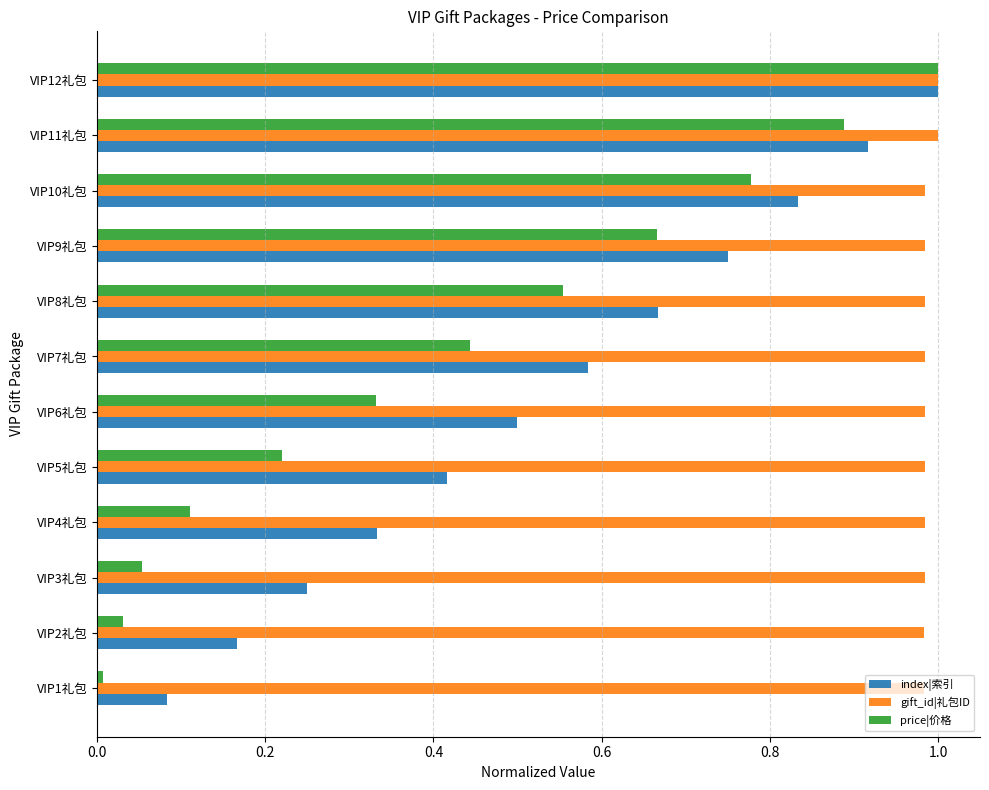

Rank the series by their average value, from highest to lowest.

gift_id|礼包ID, index|索引, price|价格